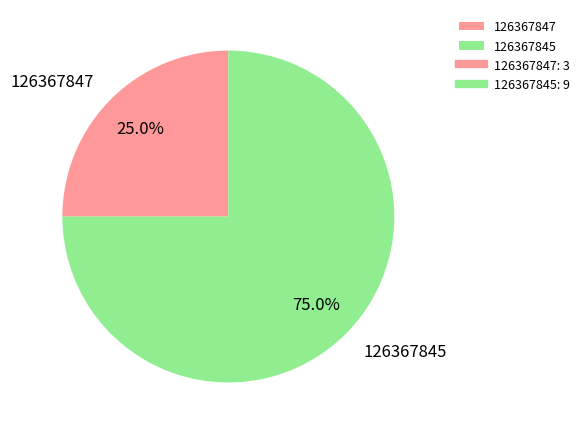

To the nearest percent, what is the difference between the 126367845 and 126367847 slice percentages?

50%